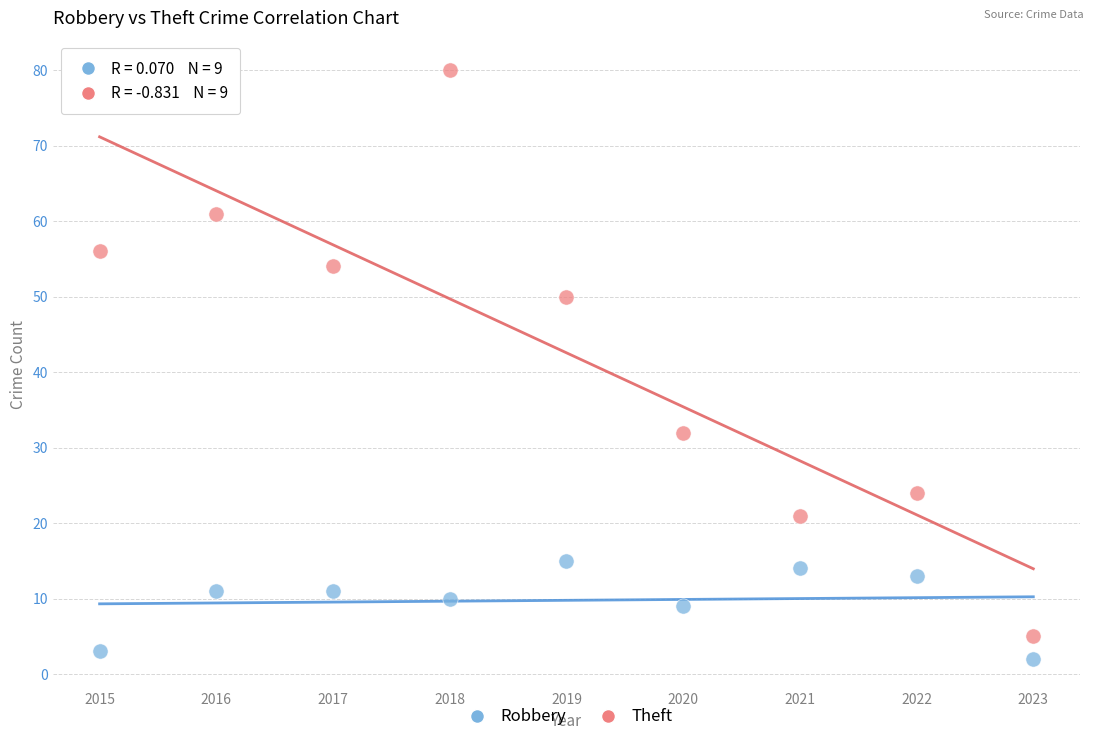

What are all the series names shown in the legend?

Robbery, Theft